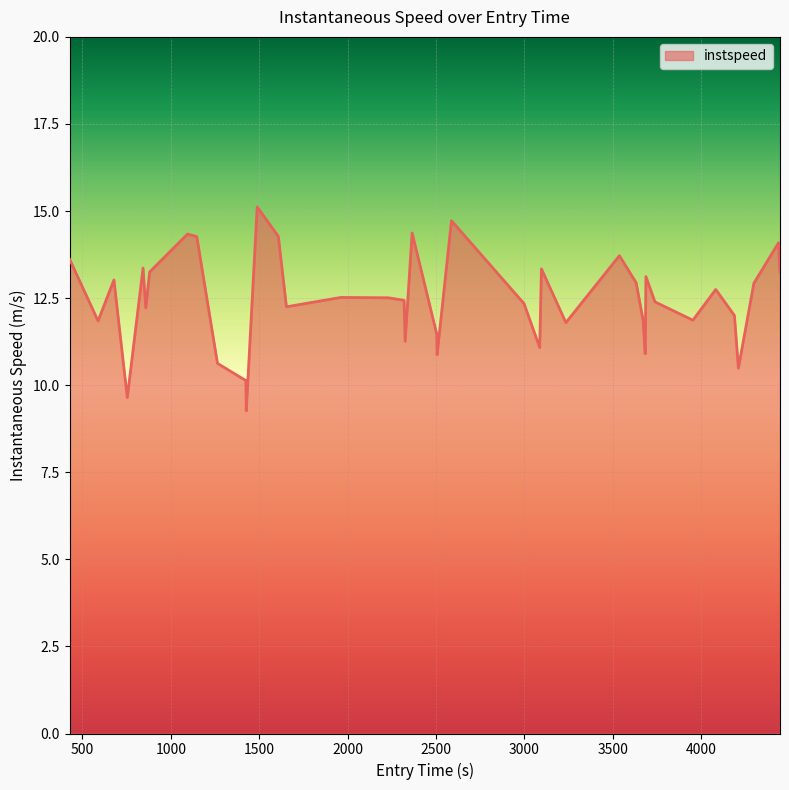

What is the smallest value displayed?

9.3